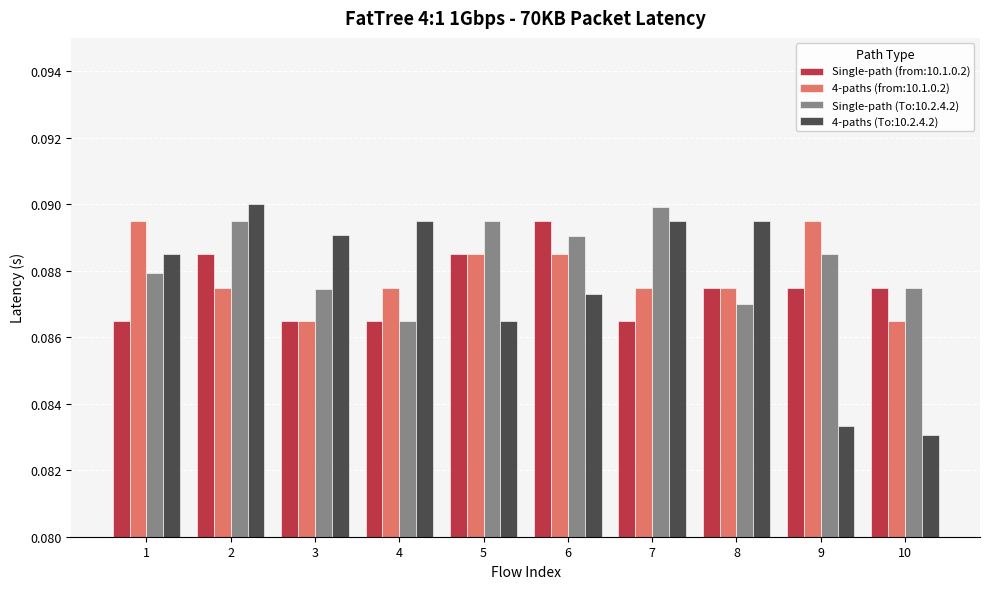

Count the Single-path (To:10.2.4.2) values in the range 0 to 1.

10